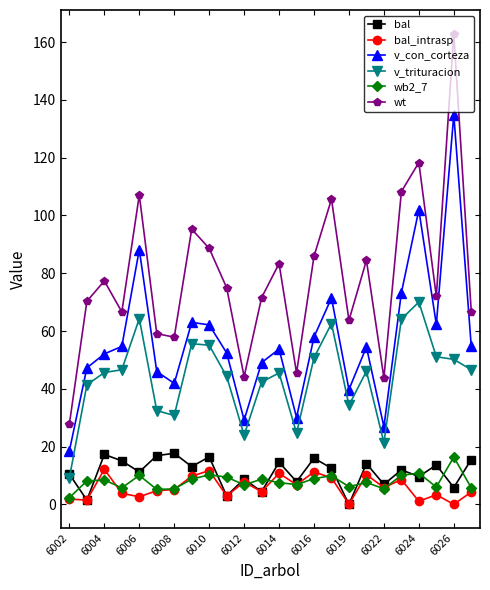

What is the value of the bal point at the 14th from the left?

7.9